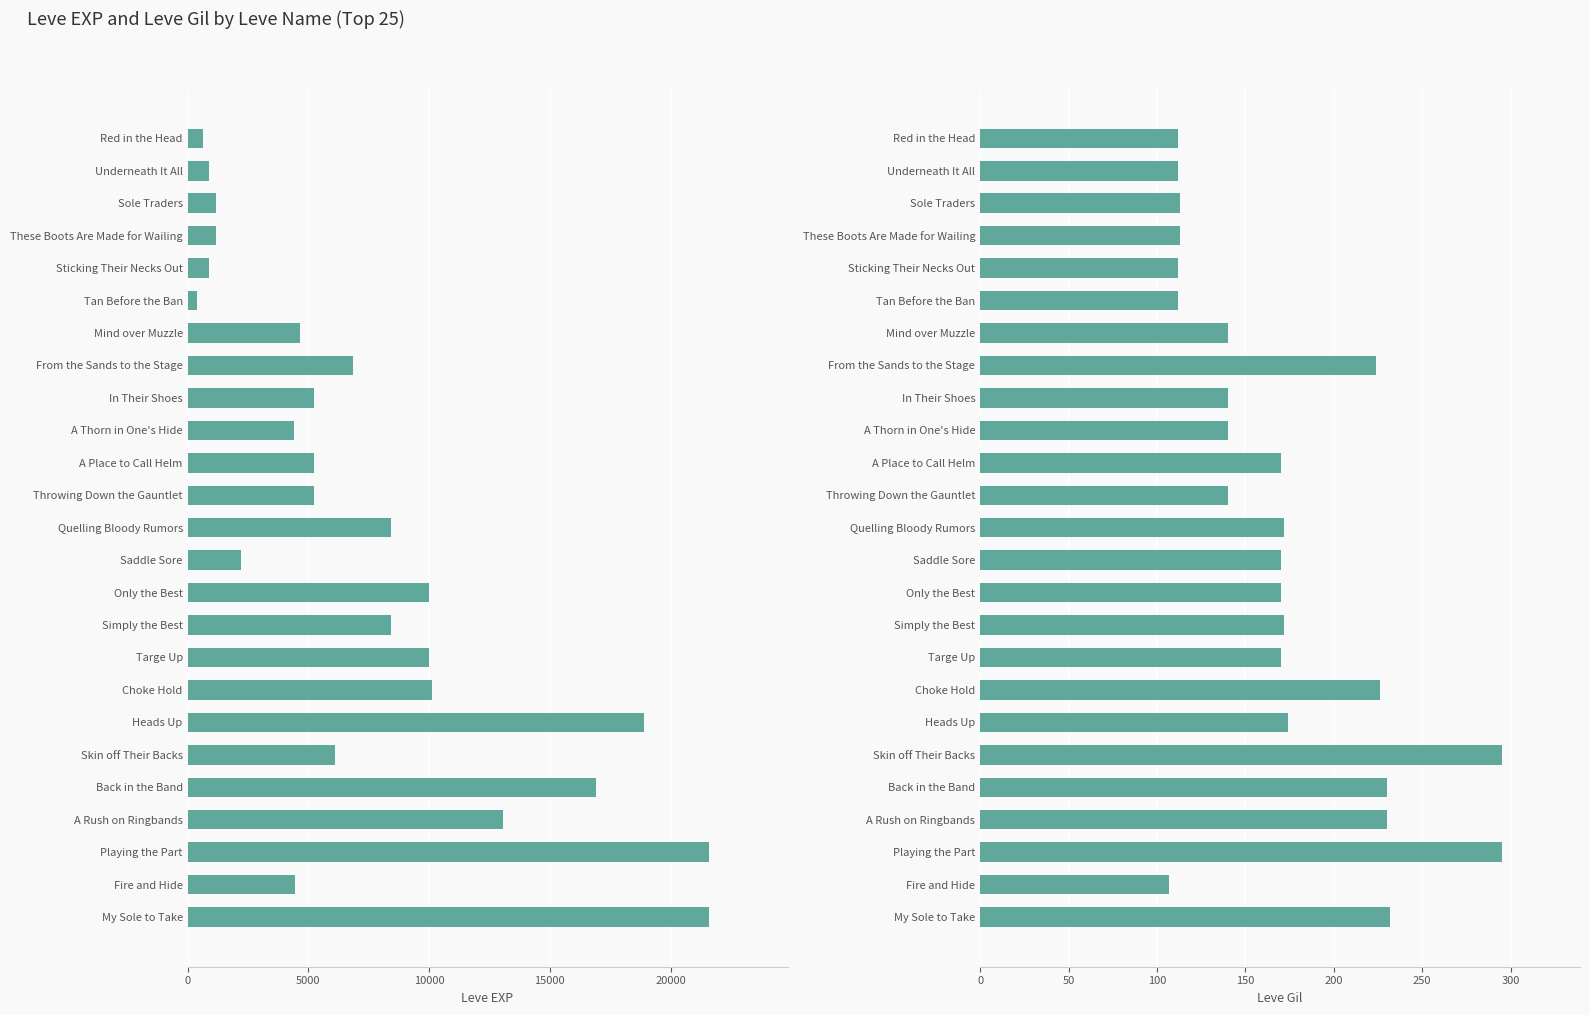

The value of Leve Gil at Sticking Their Necks Out is 28. True or false?

False